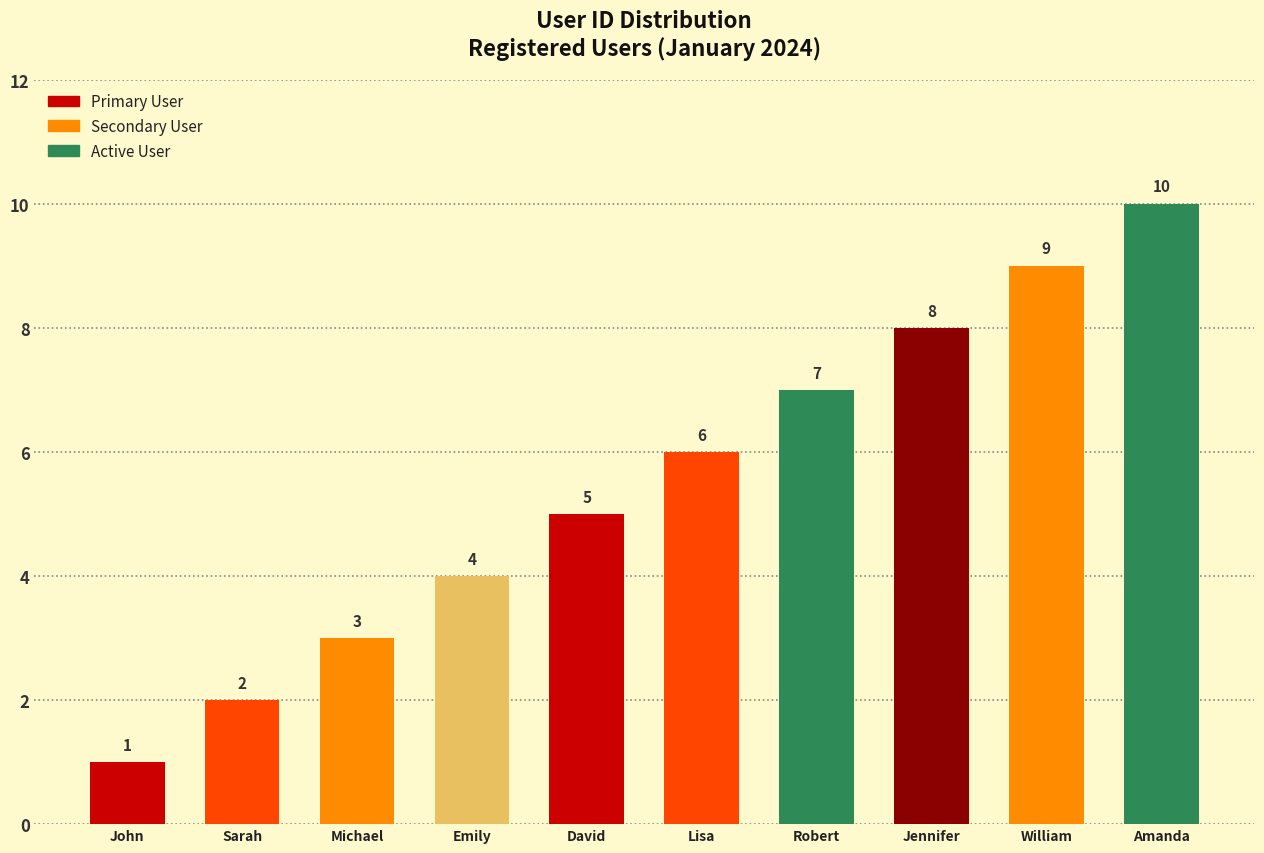

How many data points does each series have?

10